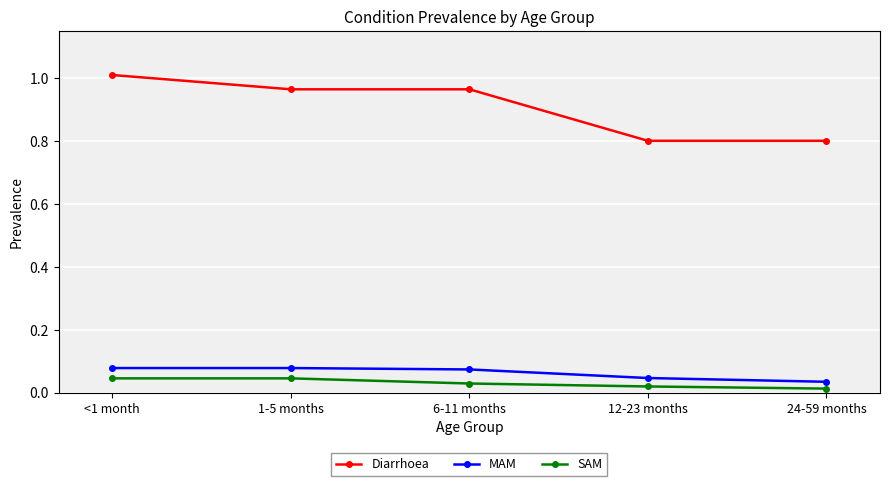

The Diarrhoea series shows 1.4 at <1 month. True or false?

False